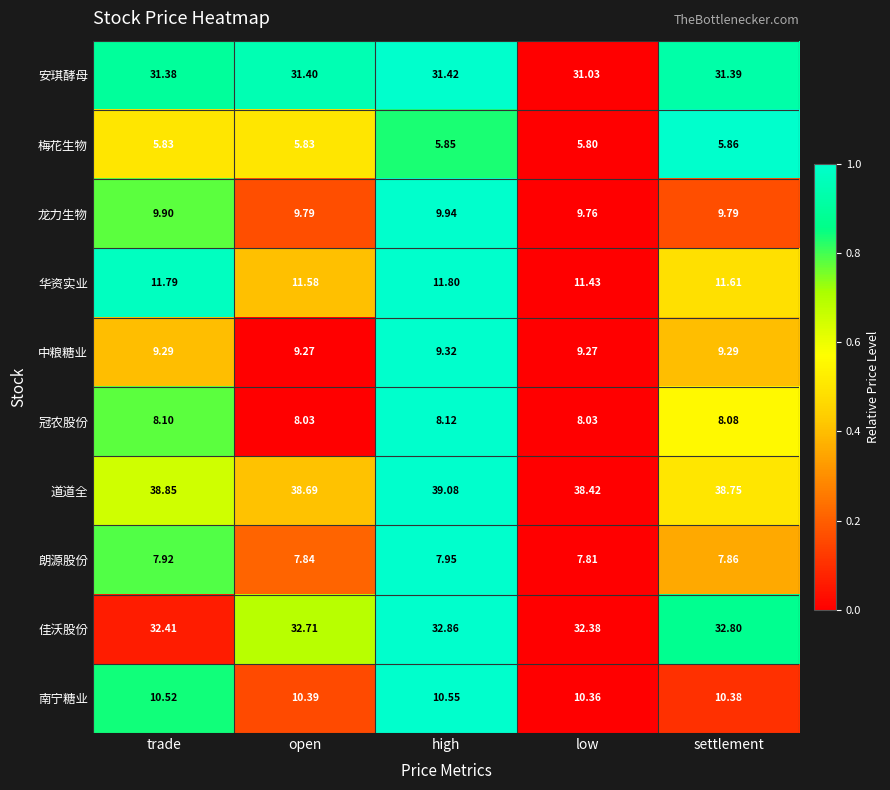

What is the total value across all series at high?

166.9